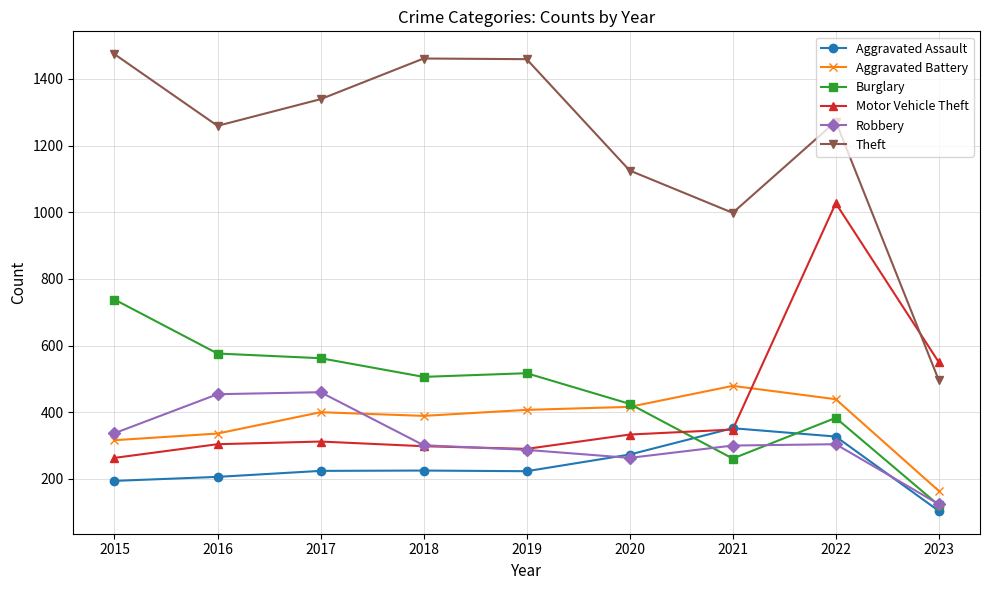

What is the total value across all series at 2020?

2835